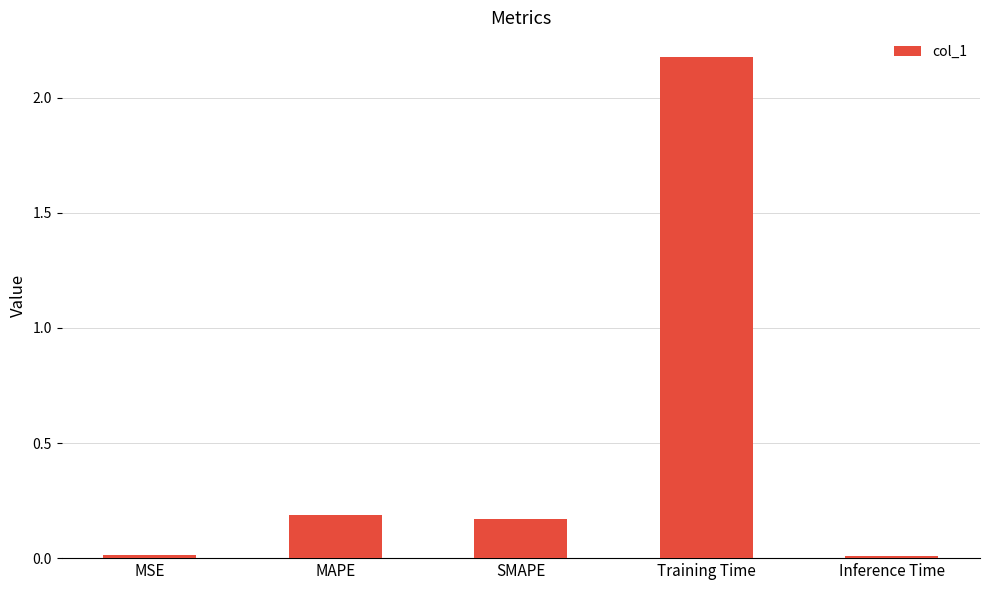

What is the label of the 3rd bar from the left?

SMAPE